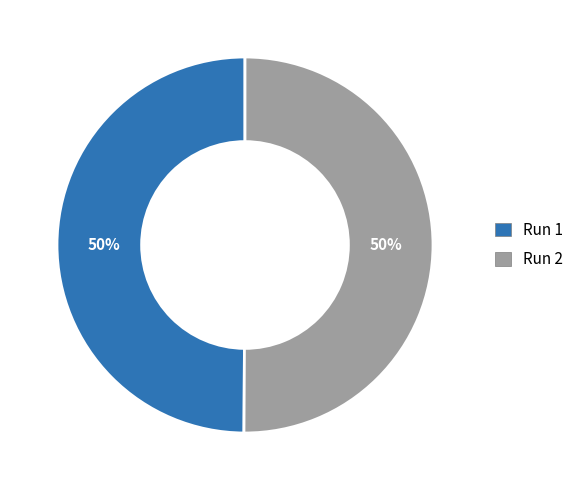

Combined, do Run 1 and Run 2 account for over 50%?

Yes